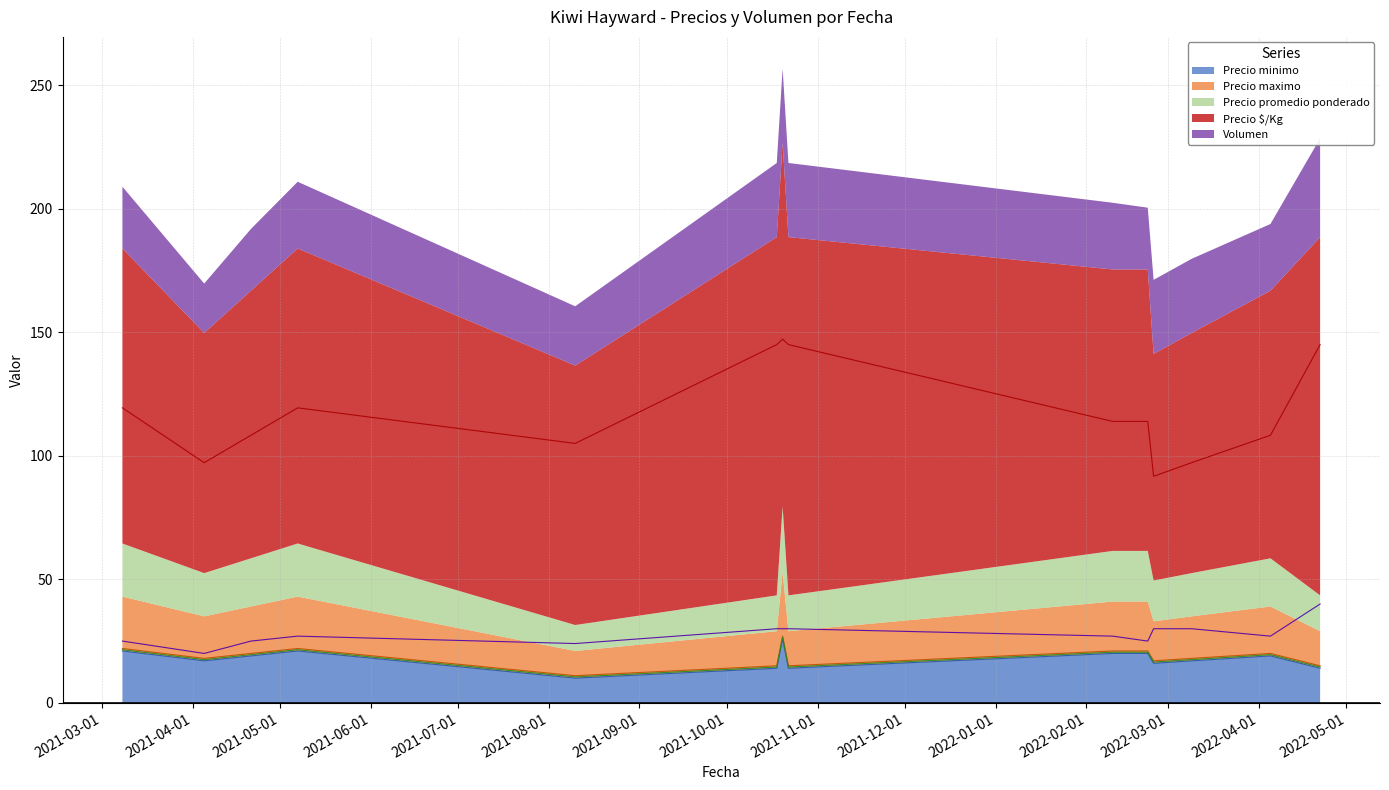

Which series has the largest range (max minus min)?

Precio $/Kg